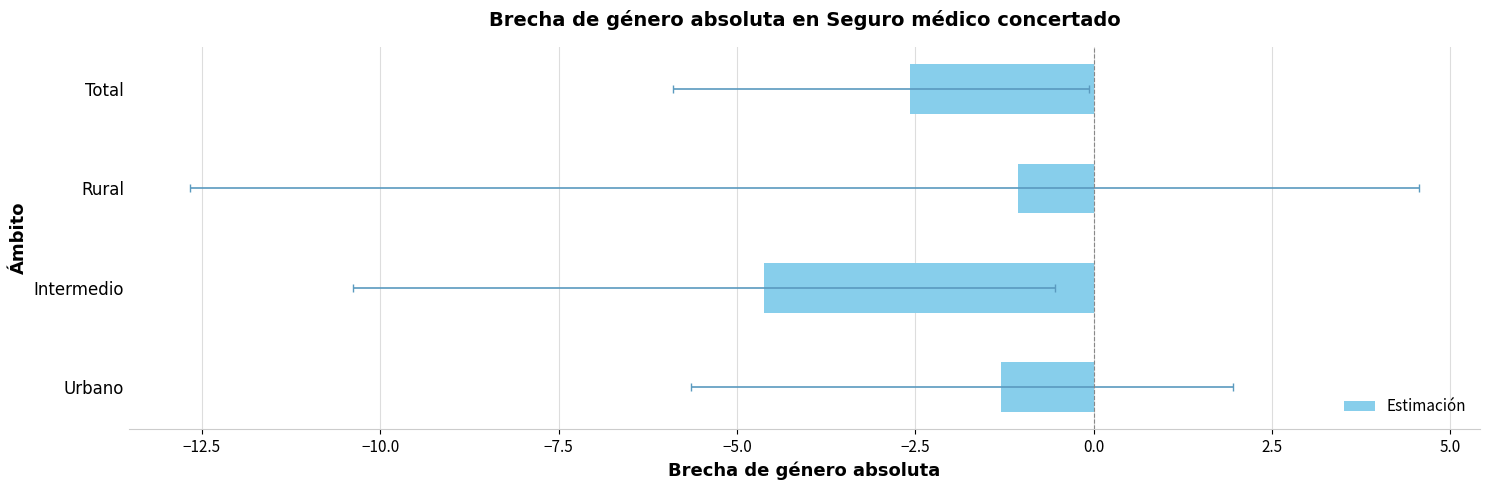

How many categories are shown in the chart?

4